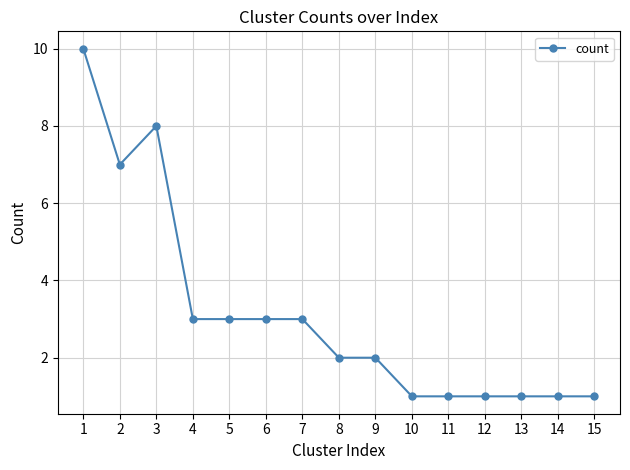

At which label does the data first exceed 2?

1